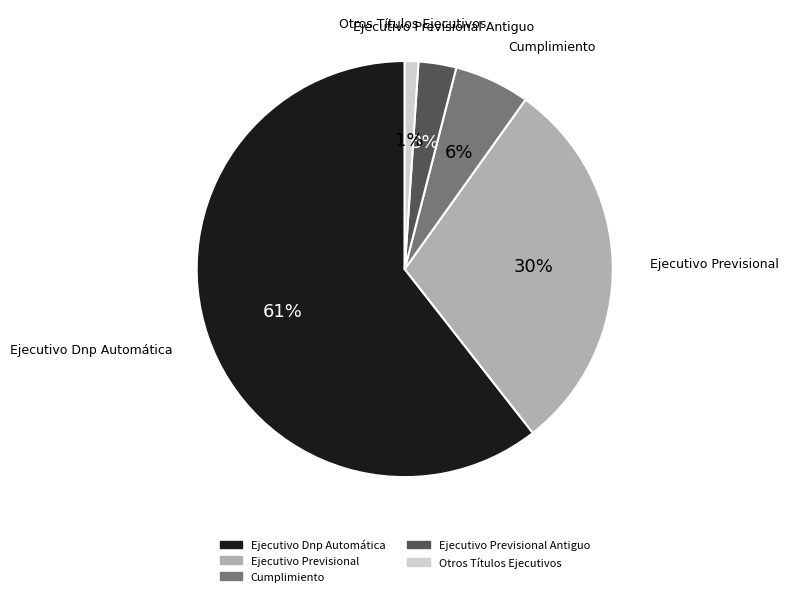

Is there any slice that represents more than half of the pie?

Yes